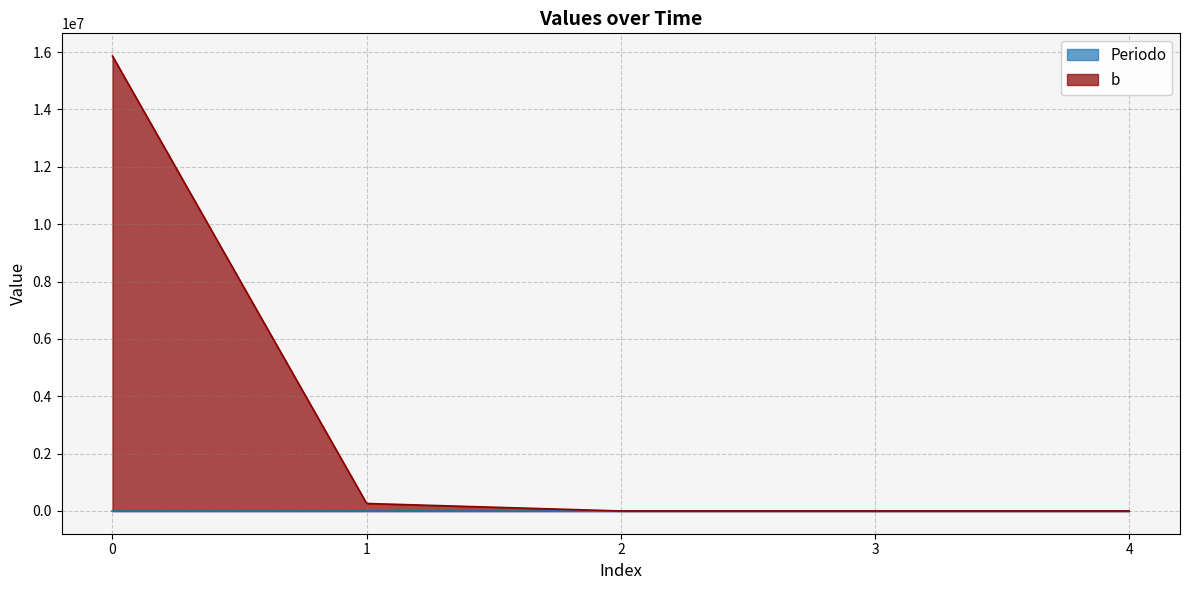

What is the total value across all series at 0?

15862025.0